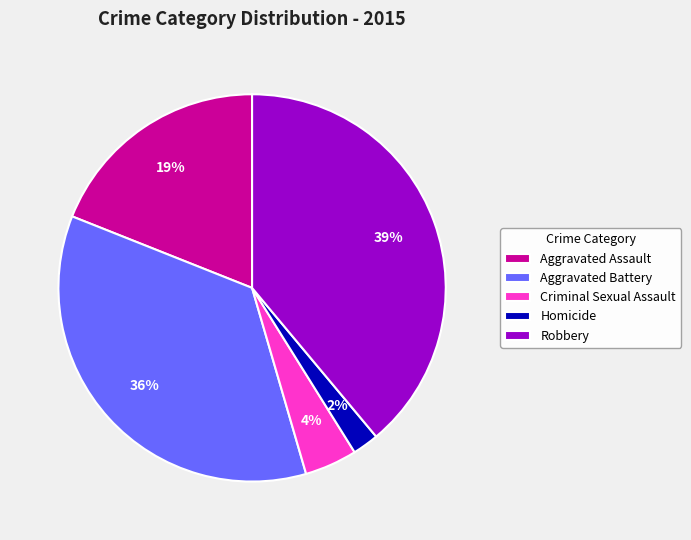

Is it true that Aggravated Assault is 29% of the pie?

False